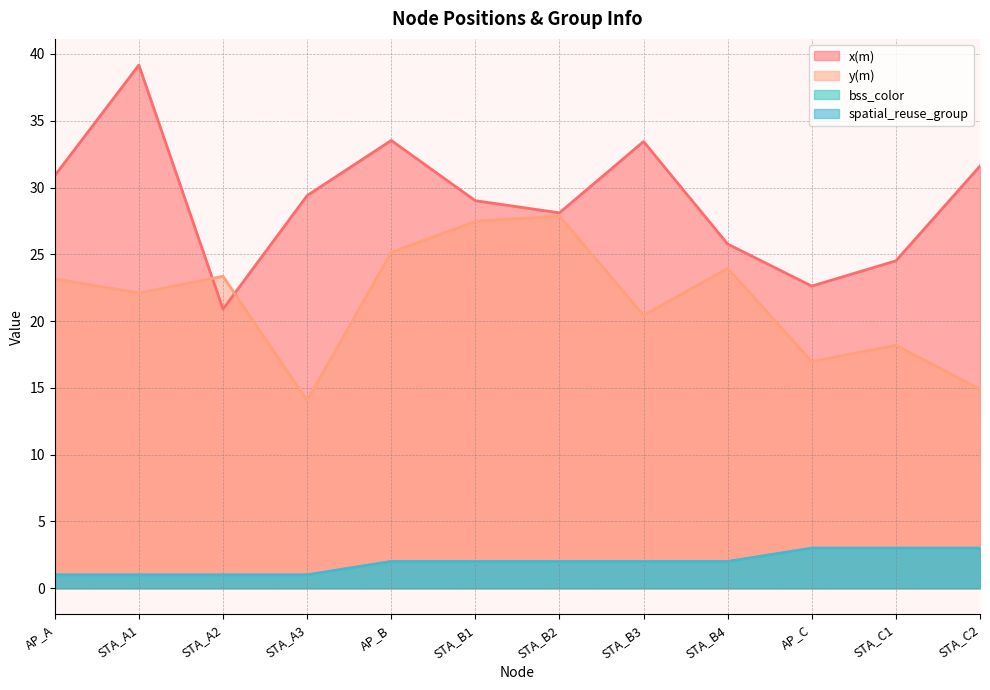

How many values in the spatial_reuse_group series are below 2?

4